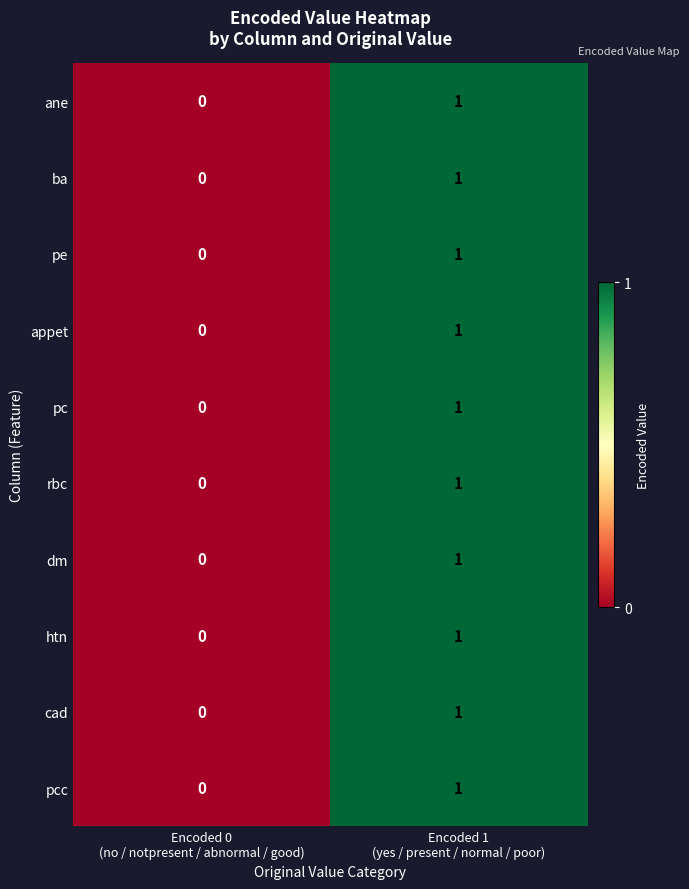

Count the number of categories in the chart.

2